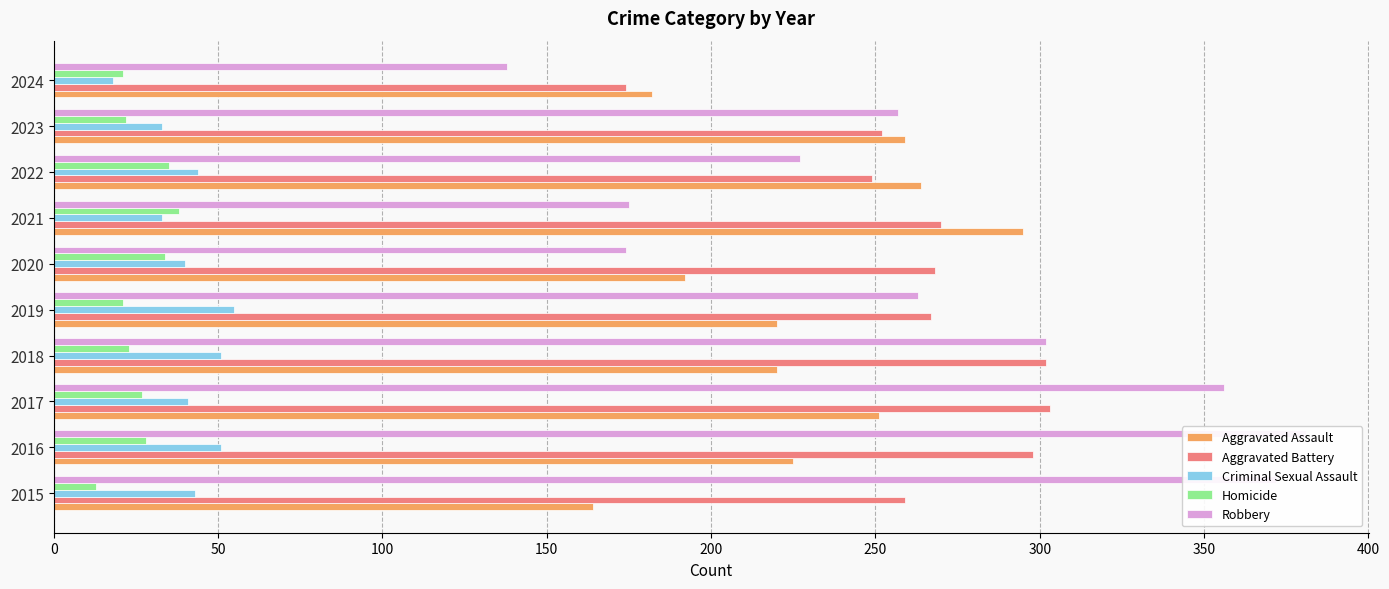

How many data points in Homicide are less than 27?

5